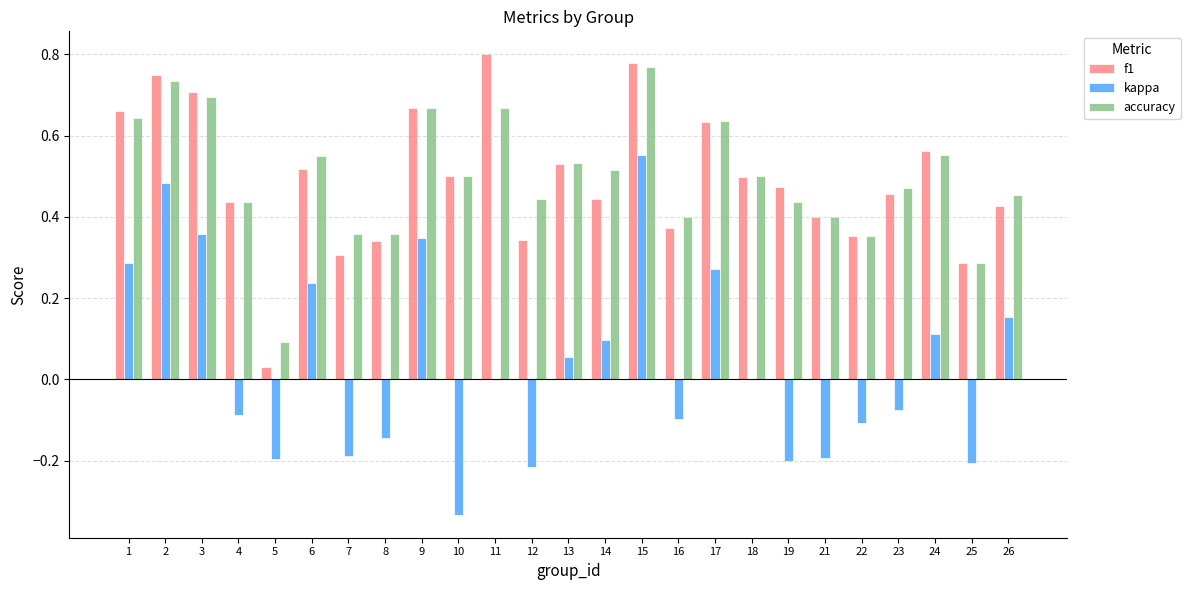

Is it true that accuracy equals 0.8 at 6?

False